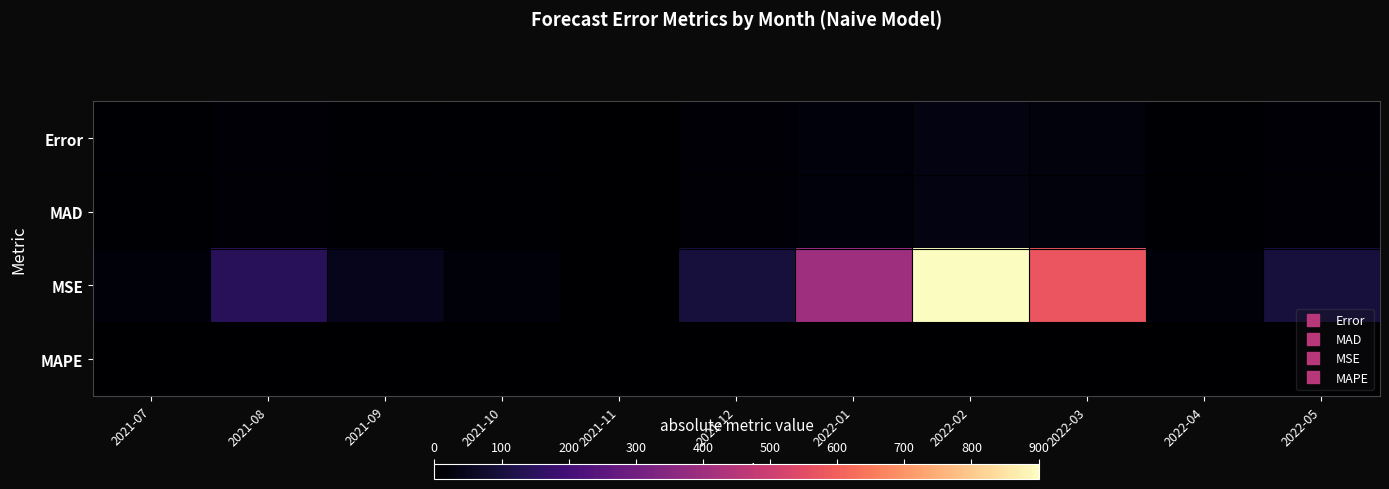

Which label corresponds to the smallest value in the chart?

2021-11